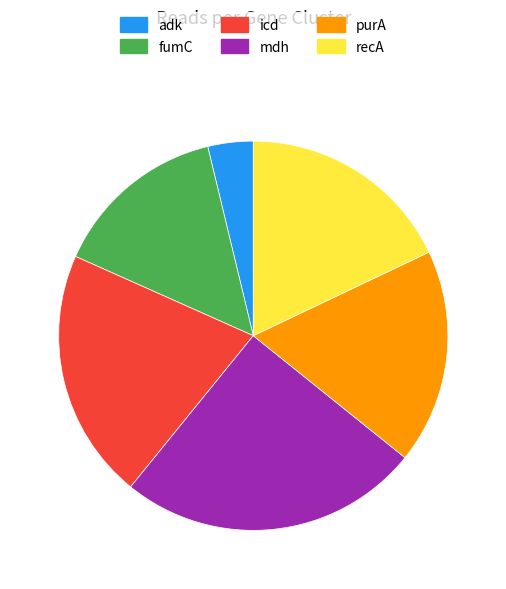

Which category has the smallest portion of the pie?

adk